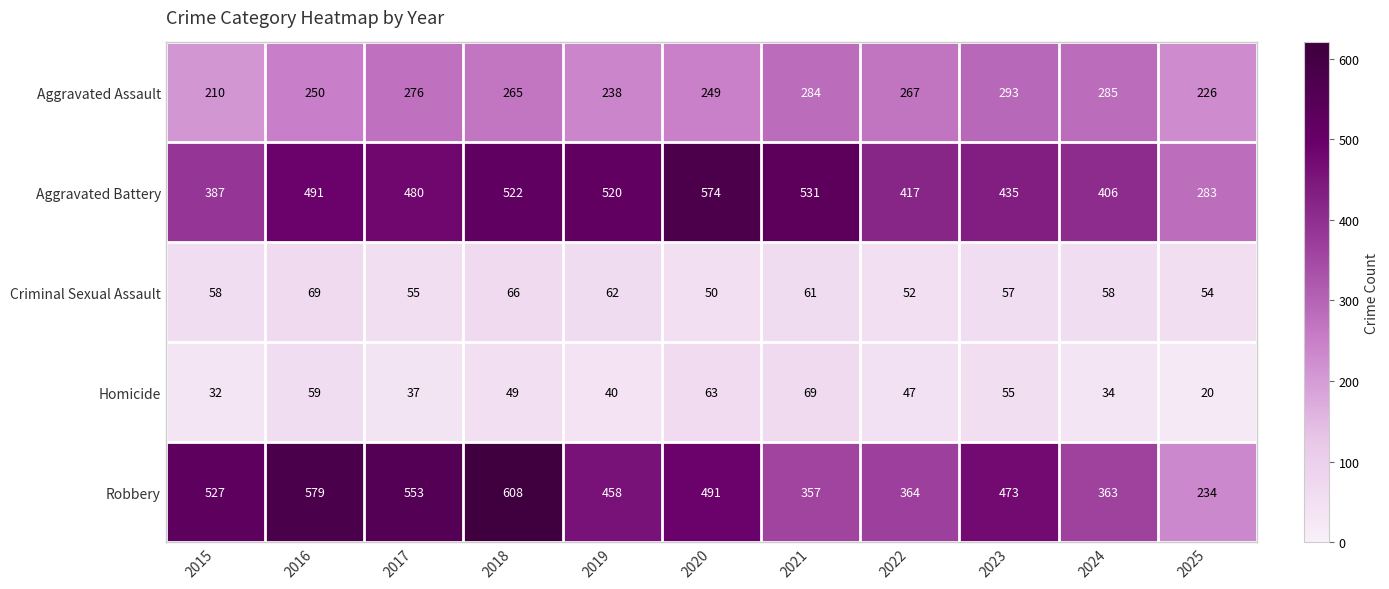

Which category has the lowest value across all series?

2025